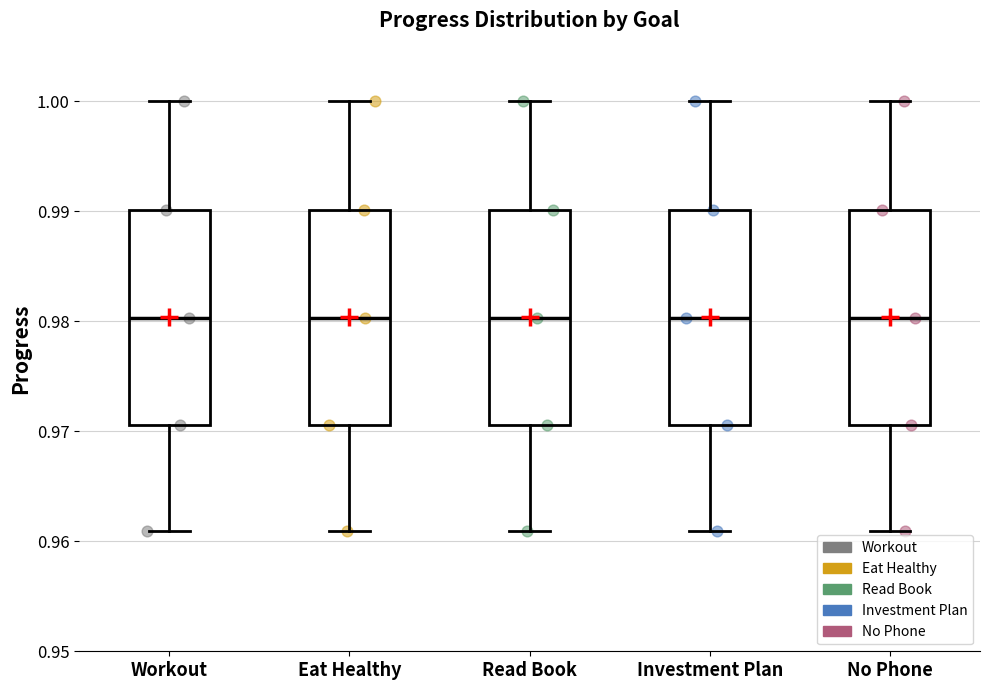

Reading left to right, read every box against the y-axis: the position of its median line, the range the box covers, and the ends of its whiskers. The values are not printed on the chart, so give them approximately, as read against the axis.

Workout: median 0.980, box 0.971 to 0.990, whiskers 0.961 to 1.000
Eat Healthy: median 0.980, box 0.971 to 0.990, whiskers 0.961 to 1.000
Read Book: median 0.980, box 0.971 to 0.990, whiskers 0.961 to 1.000
Investment Plan: median 0.980, box 0.971 to 0.990, whiskers 0.961 to 1.000
No Phone: median 0.980, box 0.971 to 0.990, whiskers 0.961 to 1.000